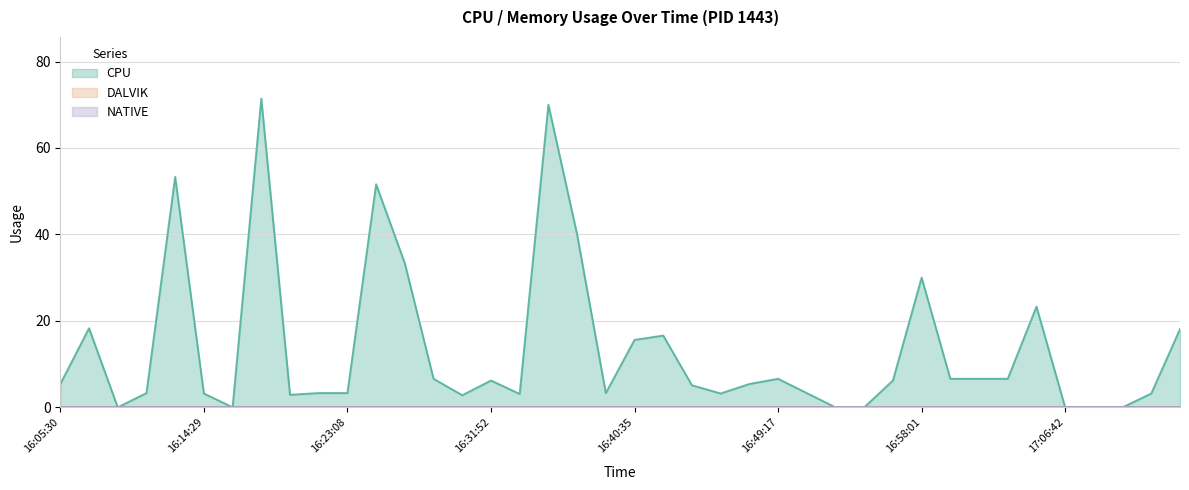

How many lines are shown in the chart?

3